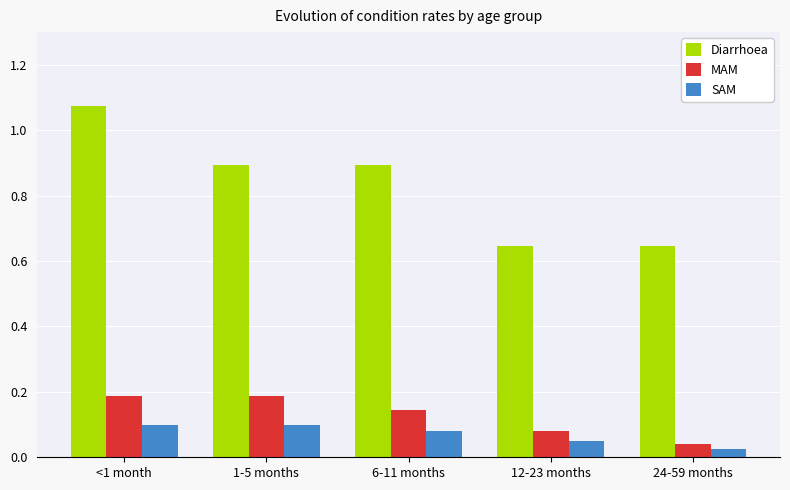

Which series has the largest total across all categories?

Diarrhoea